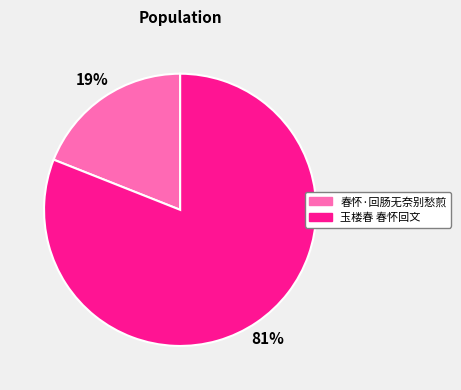

Which has a higher value, 春怀·回肠无奈别愁煎 or 玉楼春 春怀回文?

玉楼春 春怀回文